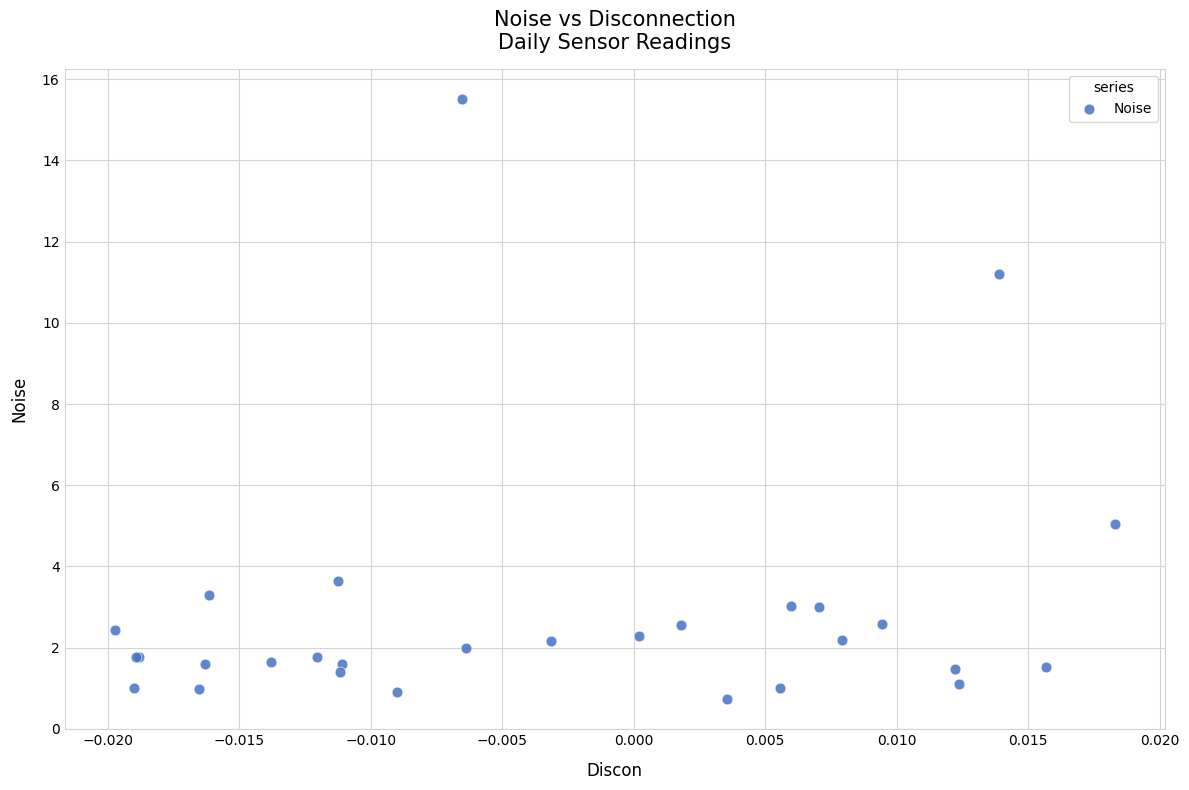

What Y value in the scatter plot is closest to 8?

5.0